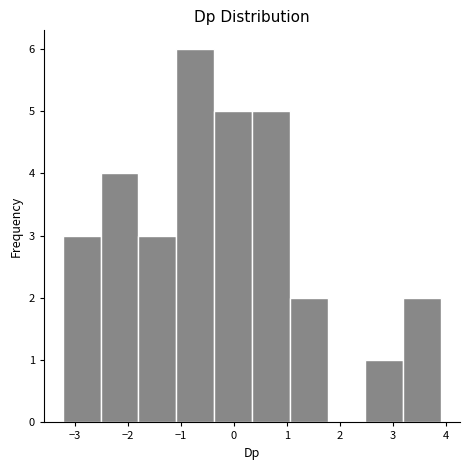

Over which range of the x-axis is the bar tallest?

-1.1 to -0.4